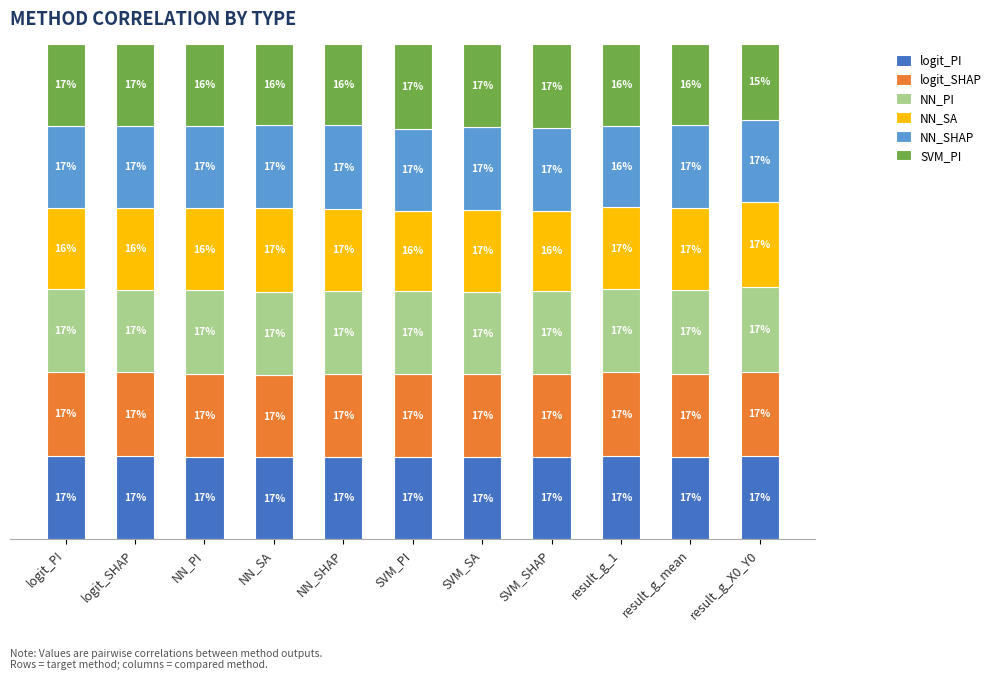

Between logit_SHAP and NN_PI, which series saw the biggest shift?

NN_PI